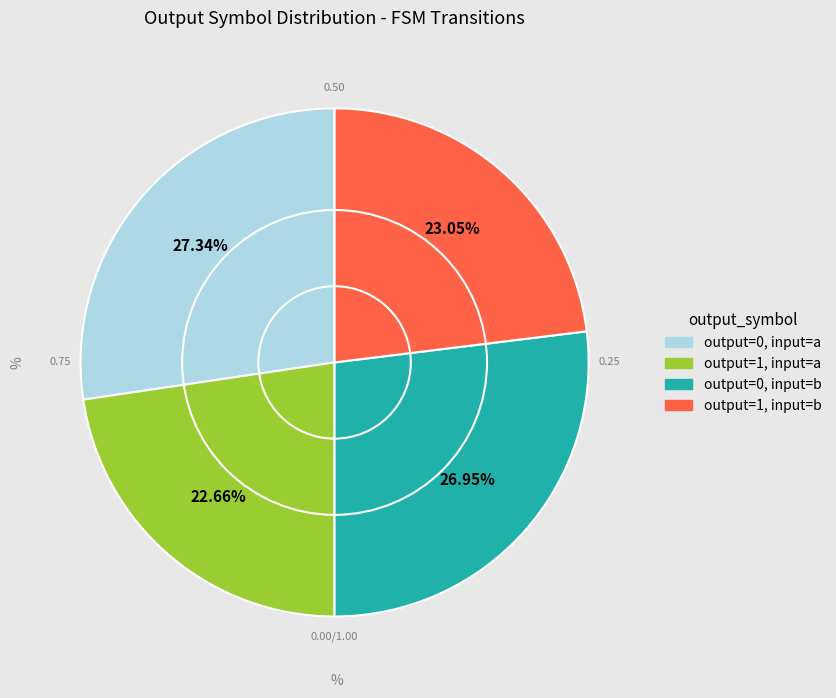

Is there any slice that represents more than half of the pie?

No